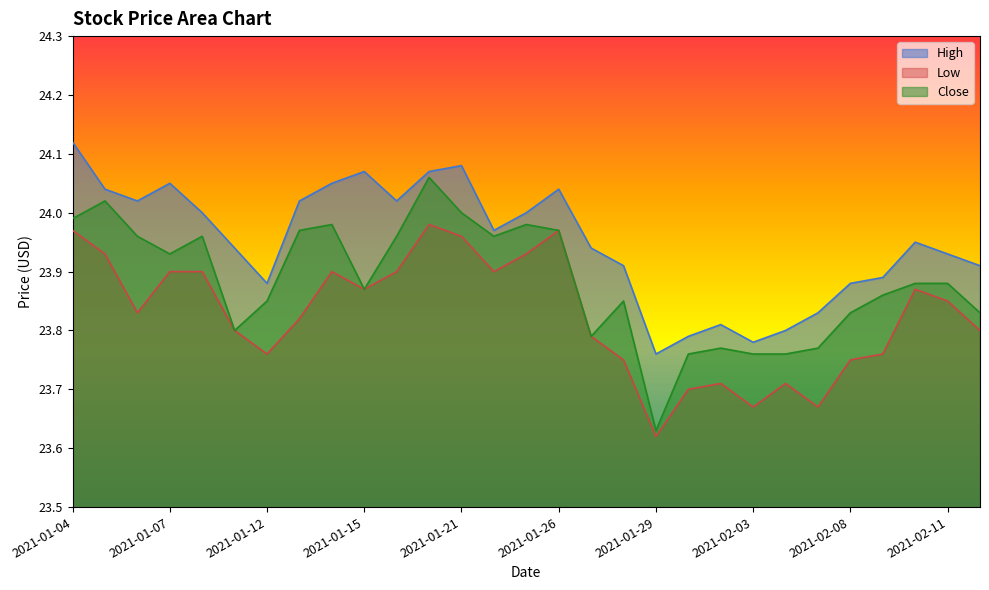

List the series in order of their peak value, lowest first.

Low, Close, High